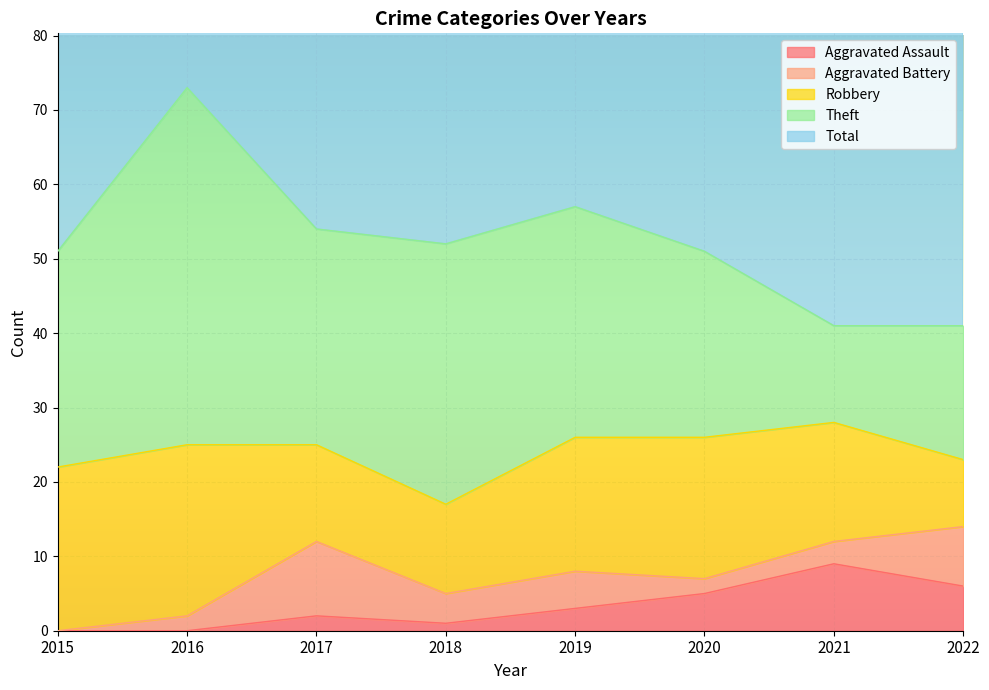

The value of Aggravated Assault at 2016 is 0. True or false?

True